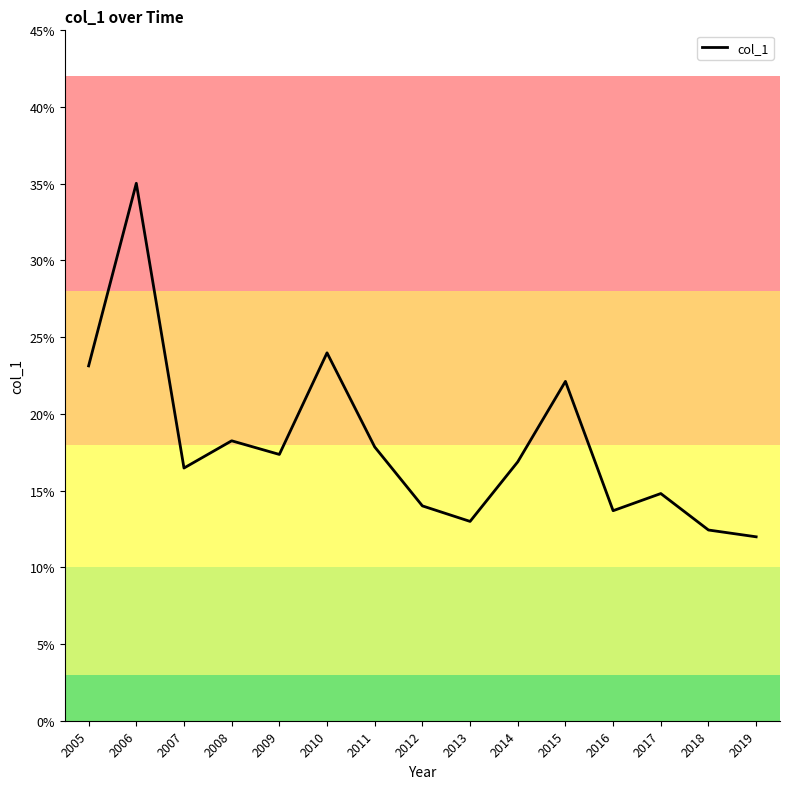

The chart shows a value of 0.3 at 2007. True or false?

False